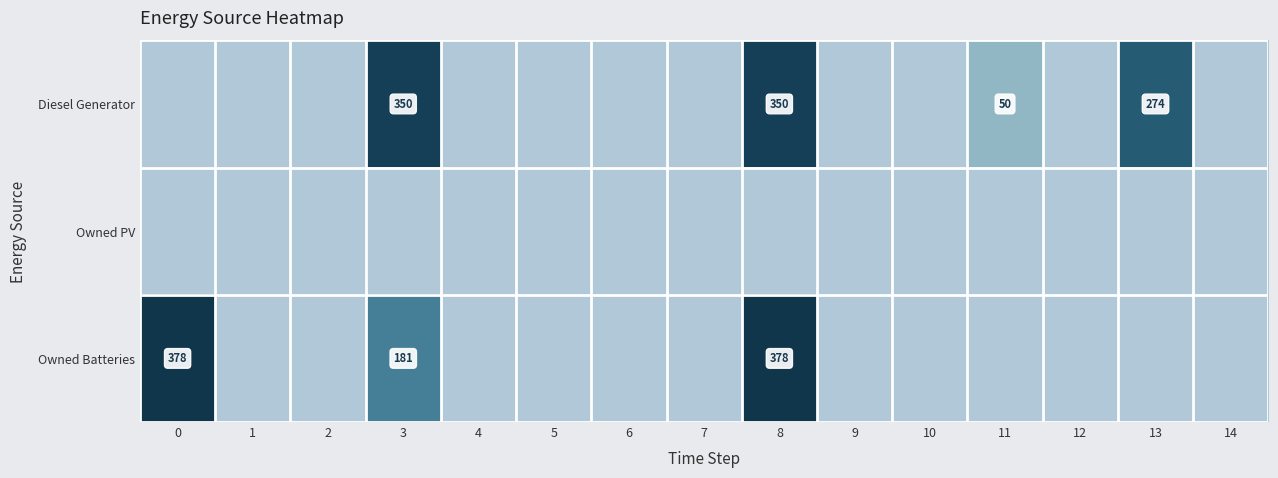

Is it true that Owned Batteries equals 378 at 0?

True